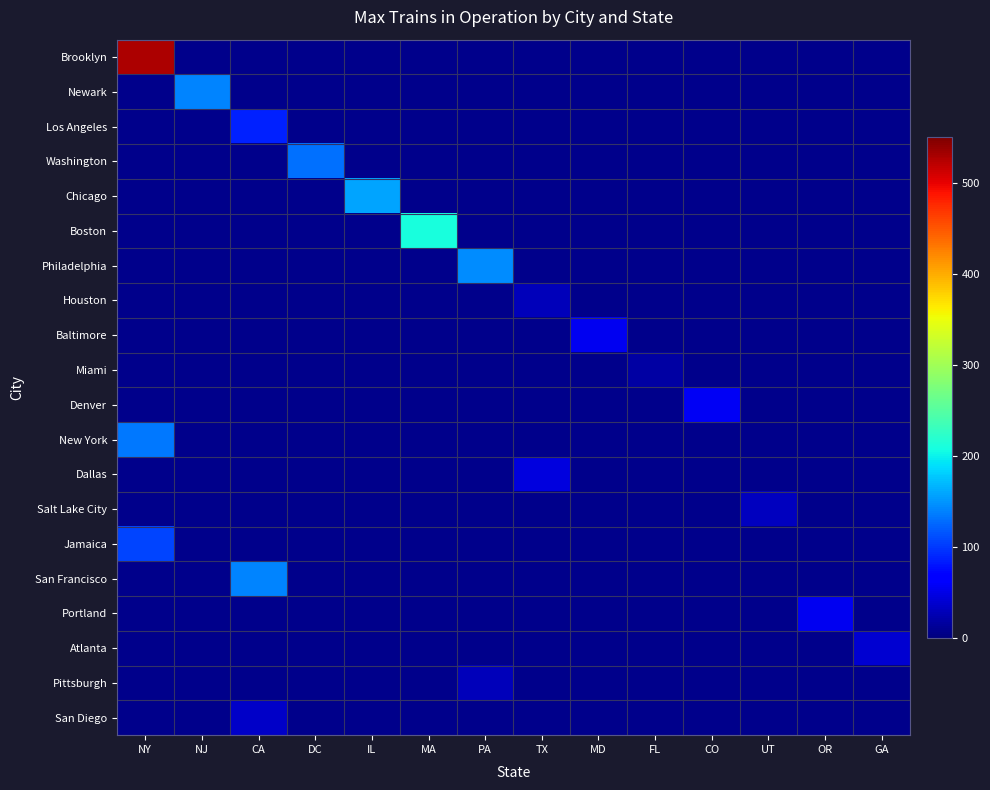

At how many categories does at least one series exceed 310?

1